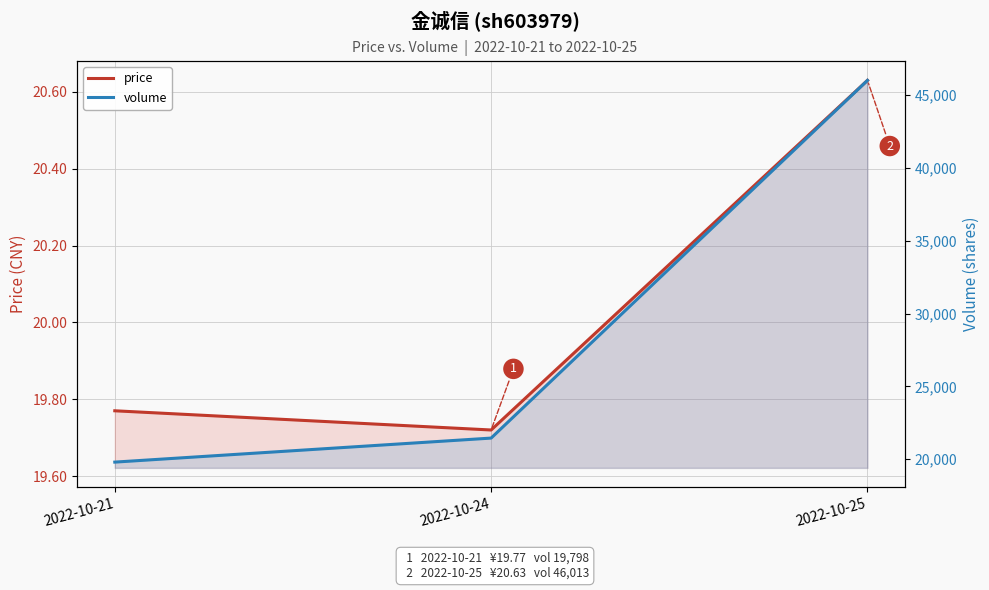

What is the sum of the volume values at 2022-10-21 and 2022-10-24?

41246.0